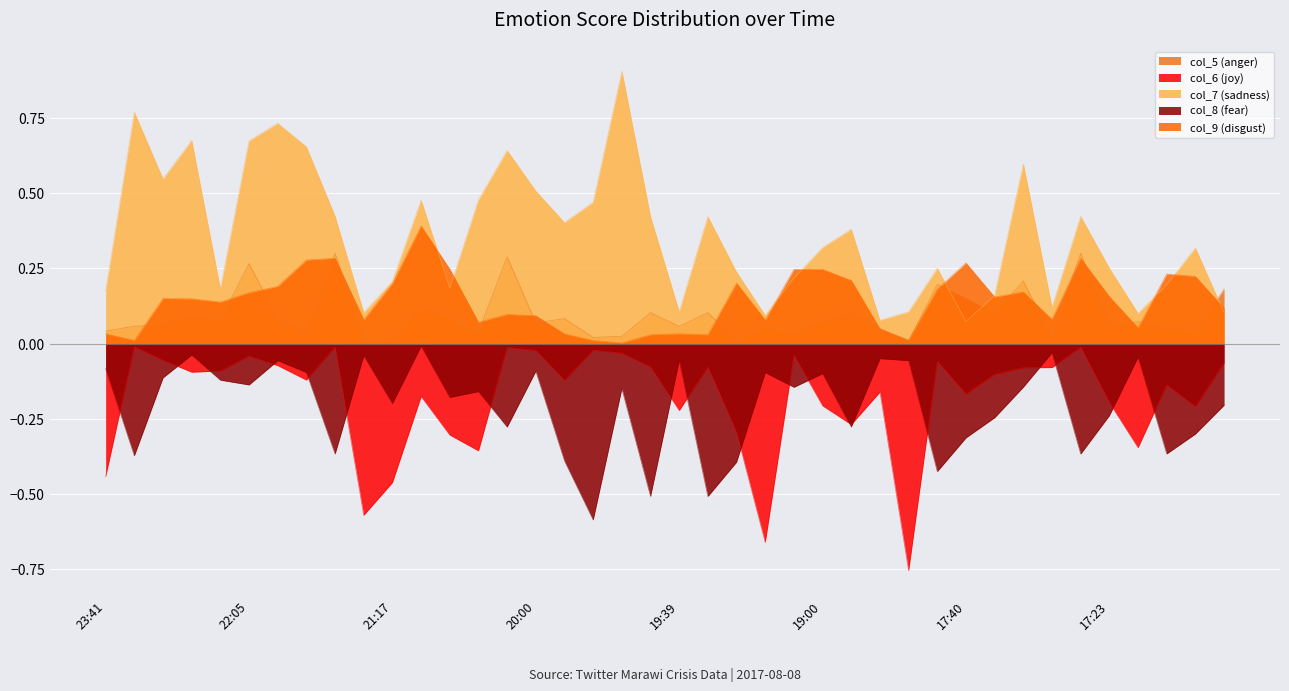

What are all the series names shown in the legend?

col_5 (anger), col_6 (joy), col_7 (sadness), col_8 (fear), col_9 (disgust)